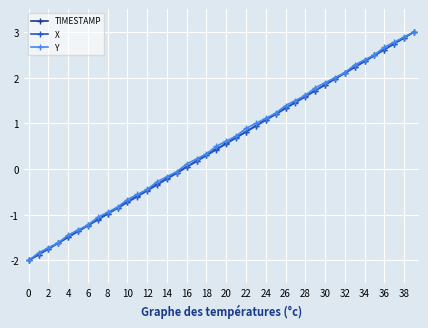

What is the value of the Y point at the 34th from the left?

2.3